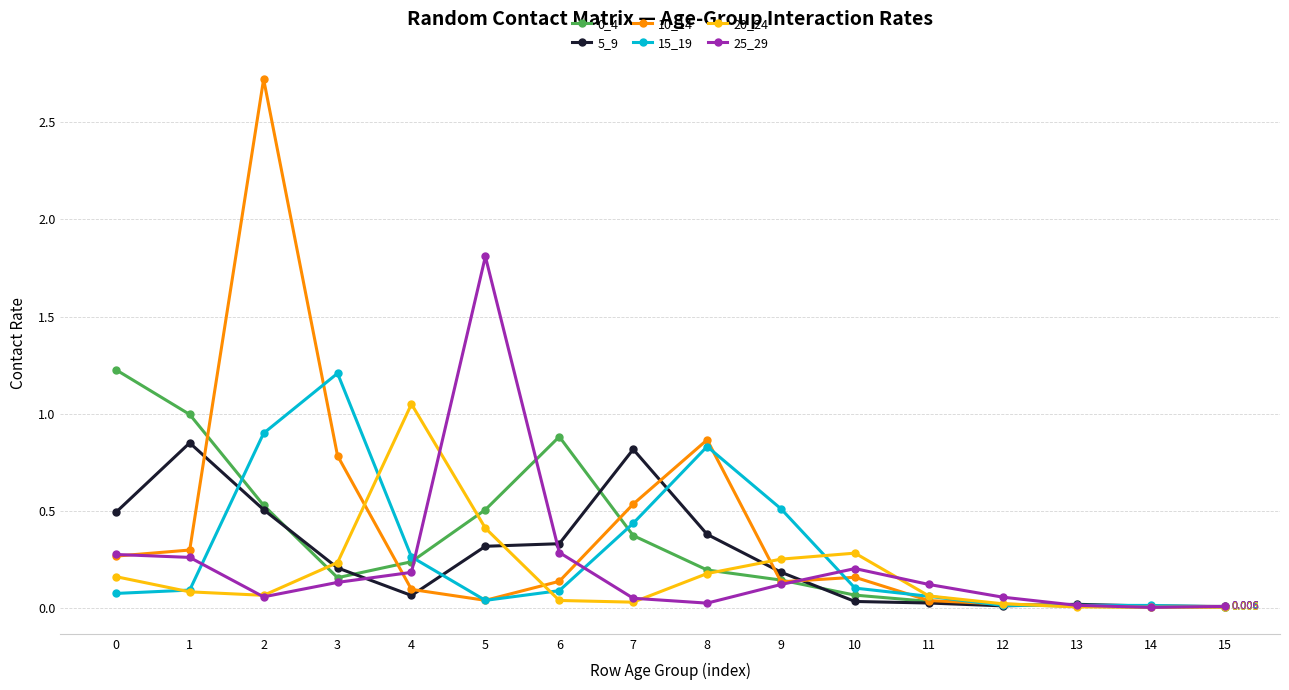

Which category has the highest value across all series?

2